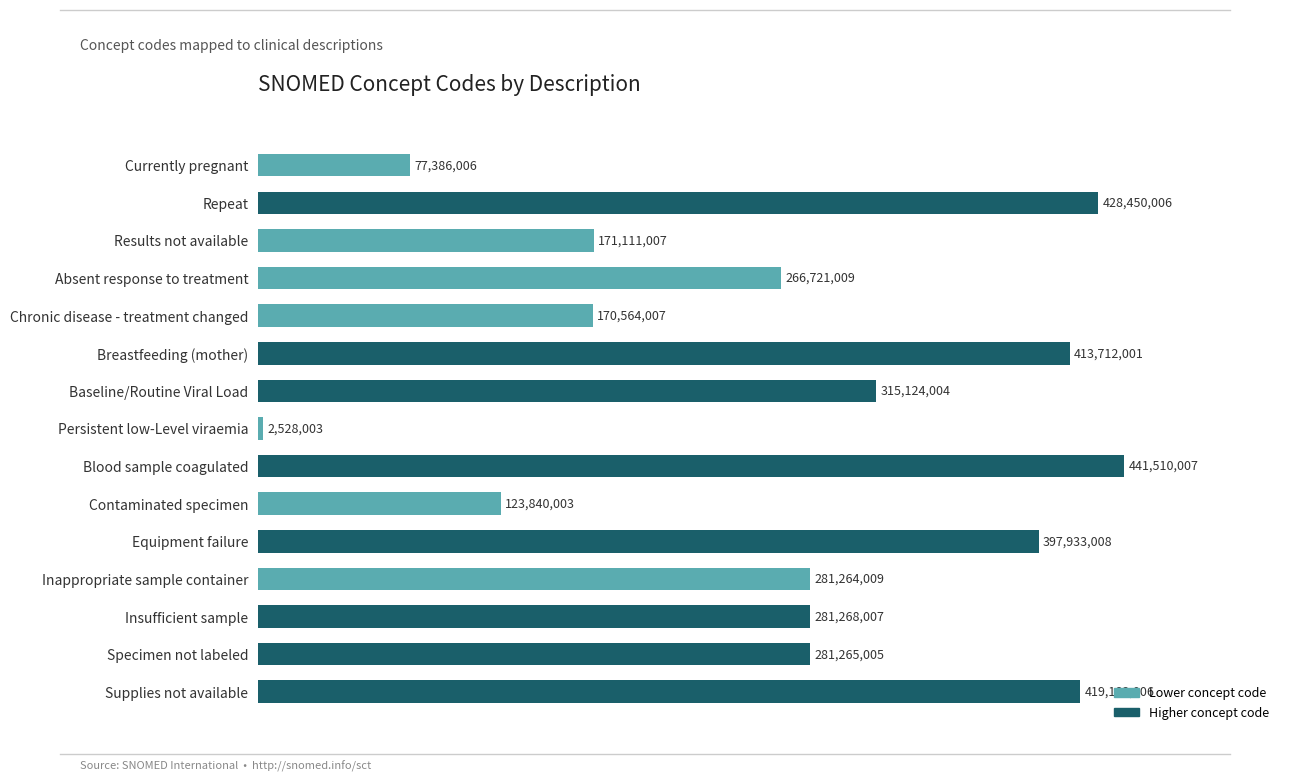

What is the minimum value shown in the chart?

2528003